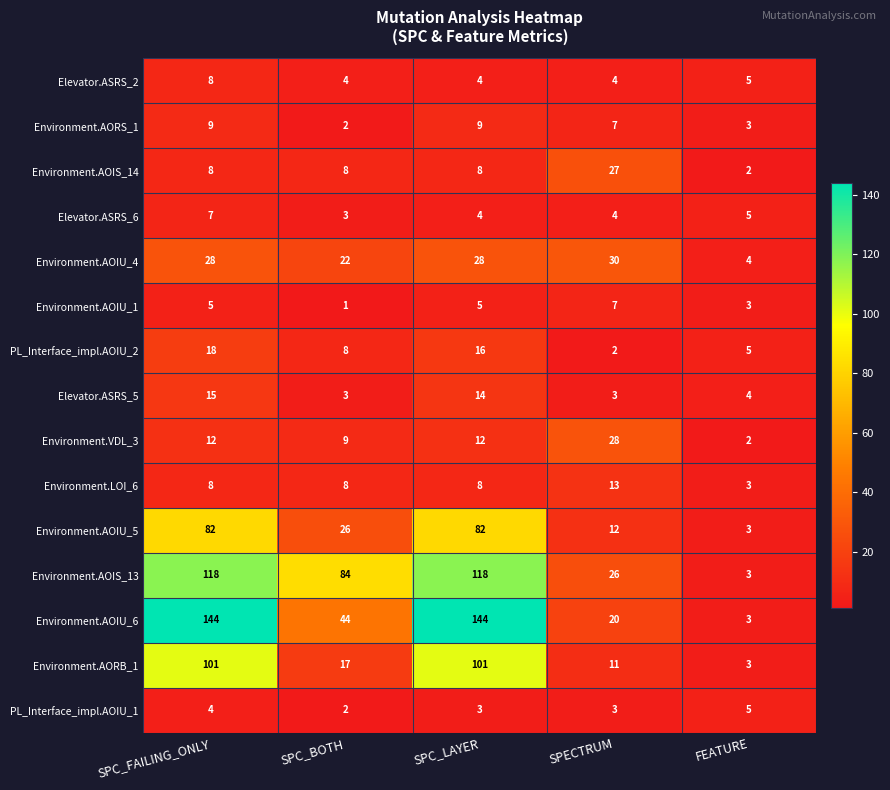

What is the sum of all Elevator.ASRS_6 values?

23